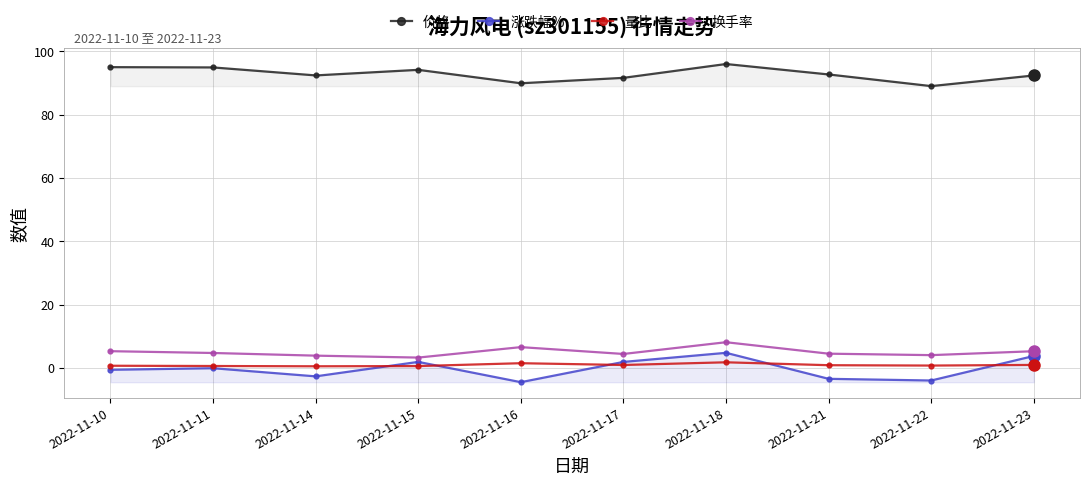

What is the value of the 涨跌幅% point at the 6th from the left?

1.9